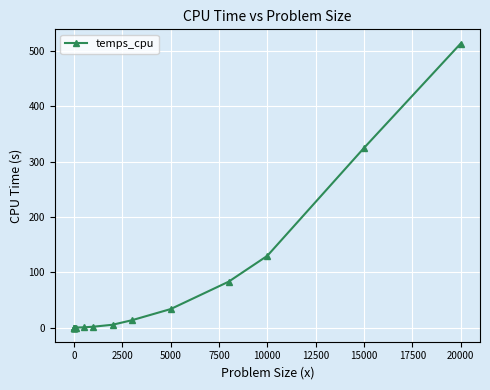

What is the average value?

65.0